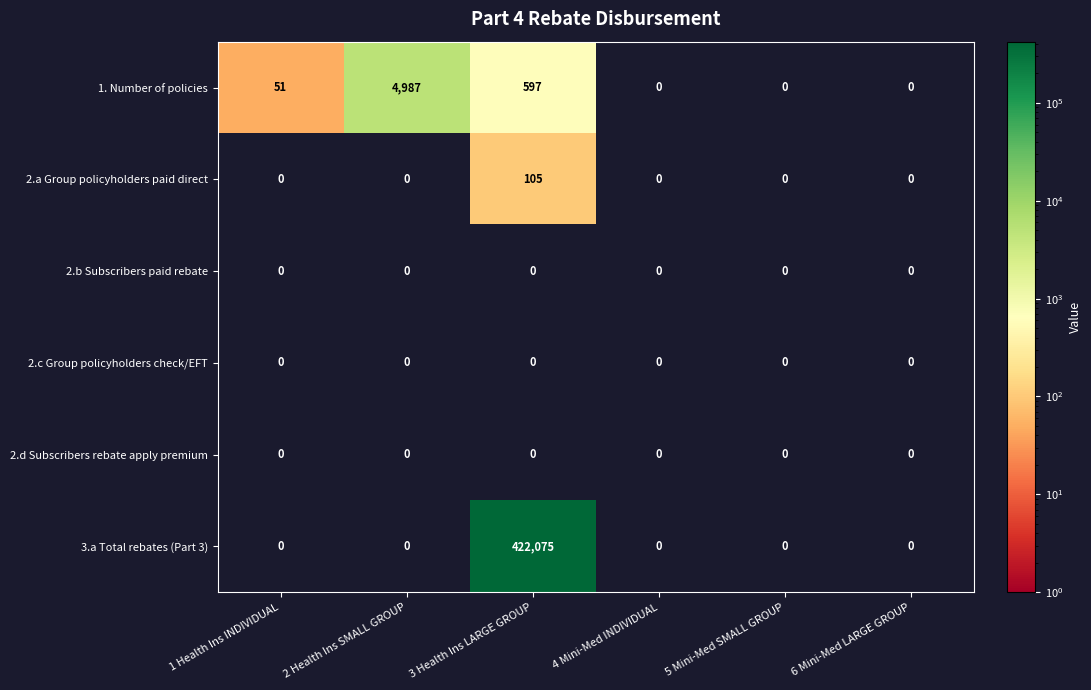

What is the maximum value shown in the chart?

422075